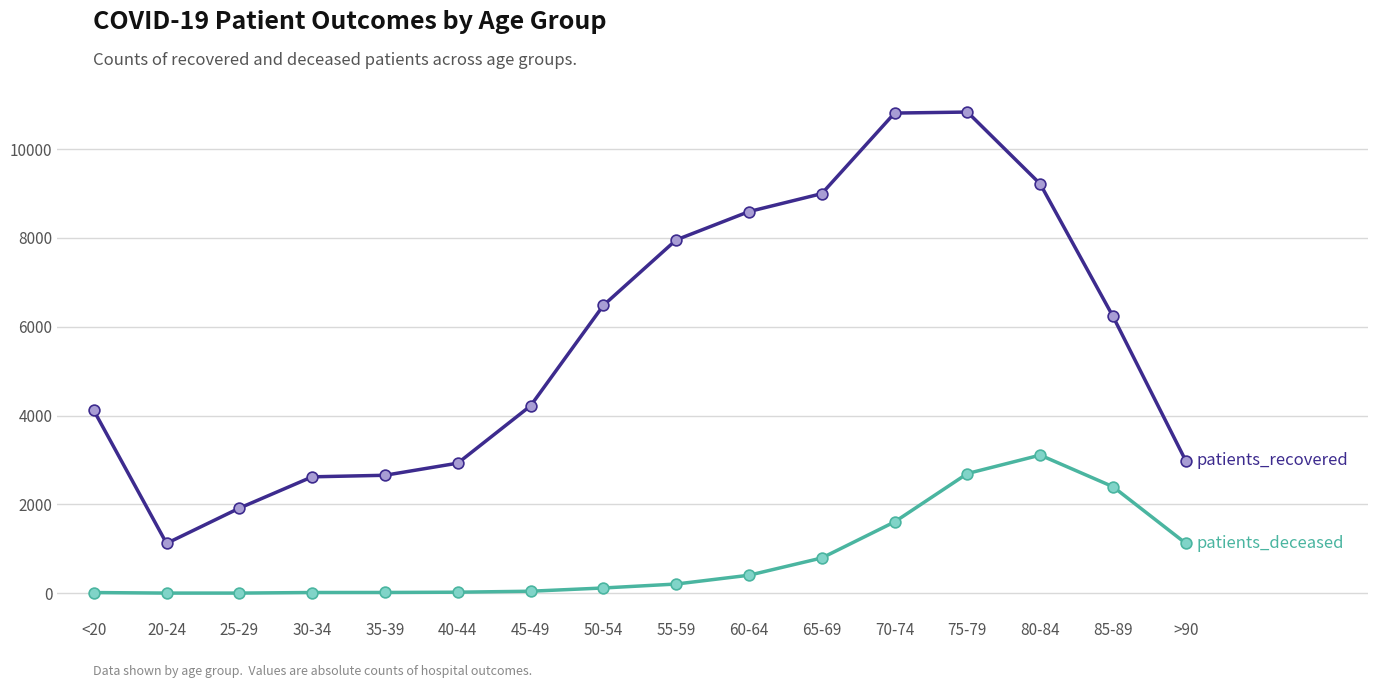

At which category is the sum across all series the highest?

75-79